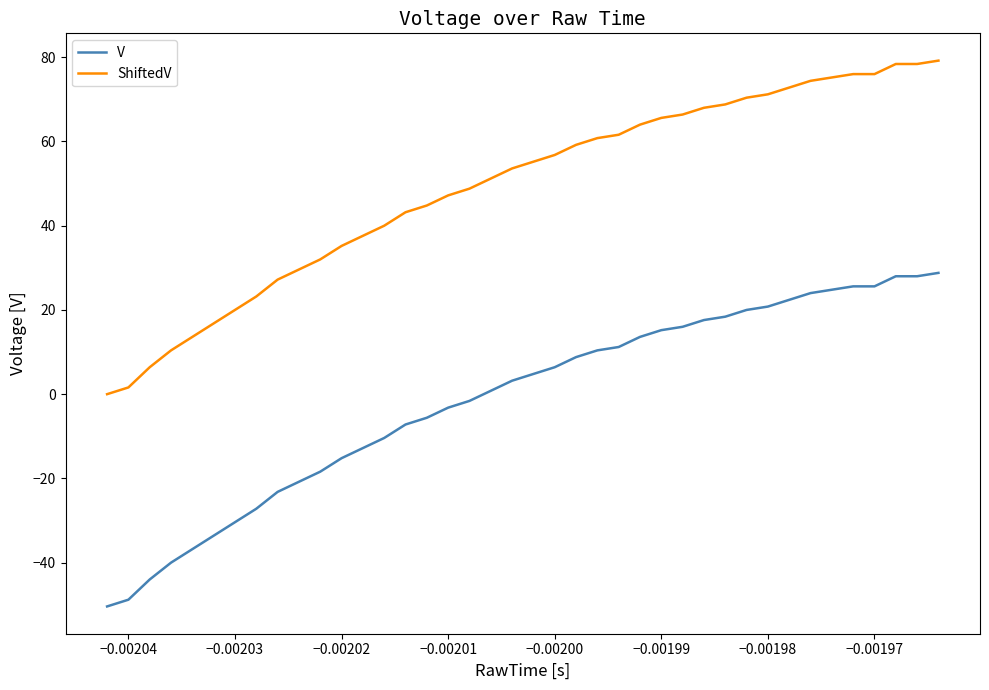

What is the difference between the maximum and minimum values in the ShiftedV series?

79.2